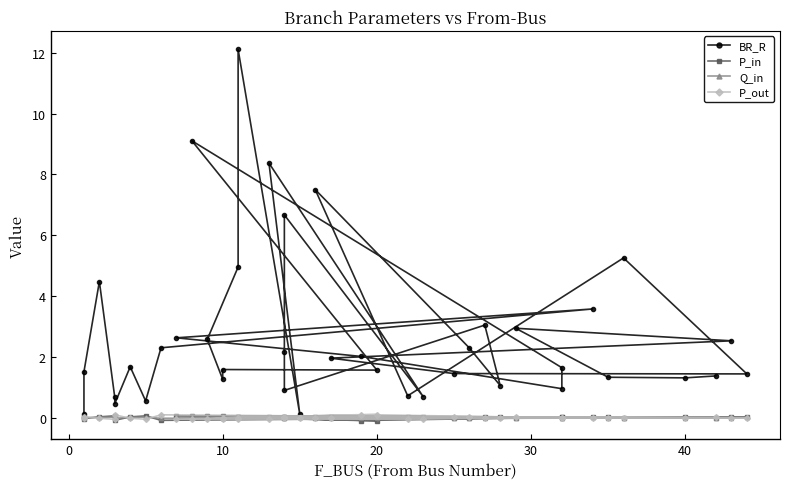

What is the minimum value for P_in?

-0.1